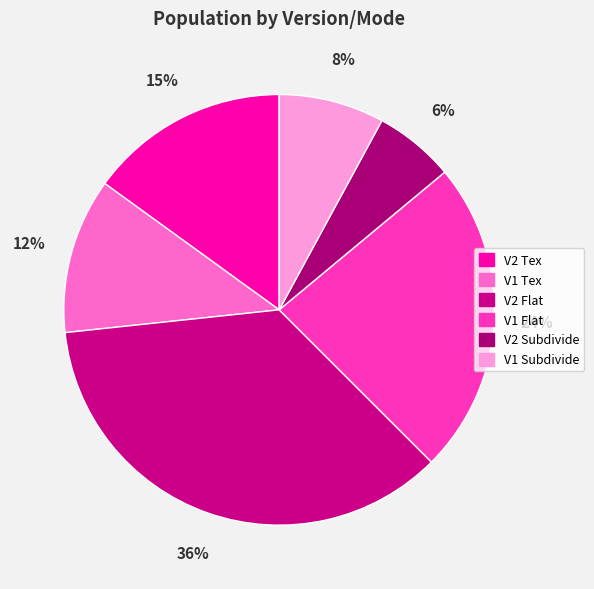

What portion of the pie excludes V1 Subdivide?

92.1%